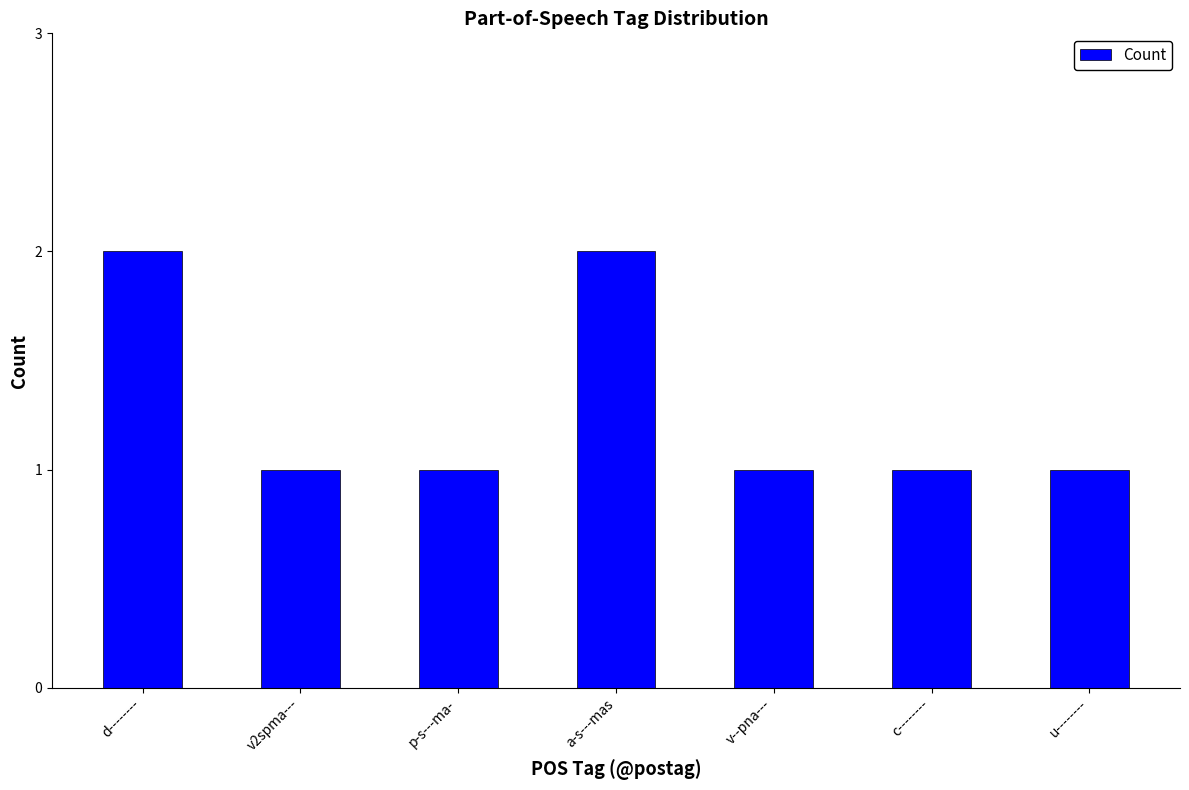

What is the sum of all values?

9